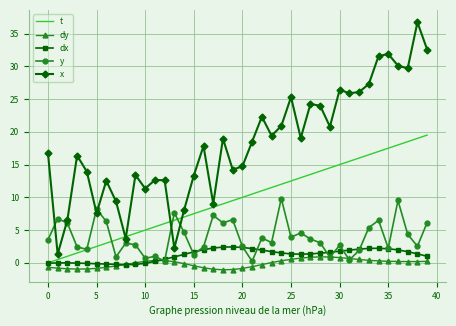

Which series has the largest range (max minus min)?

x